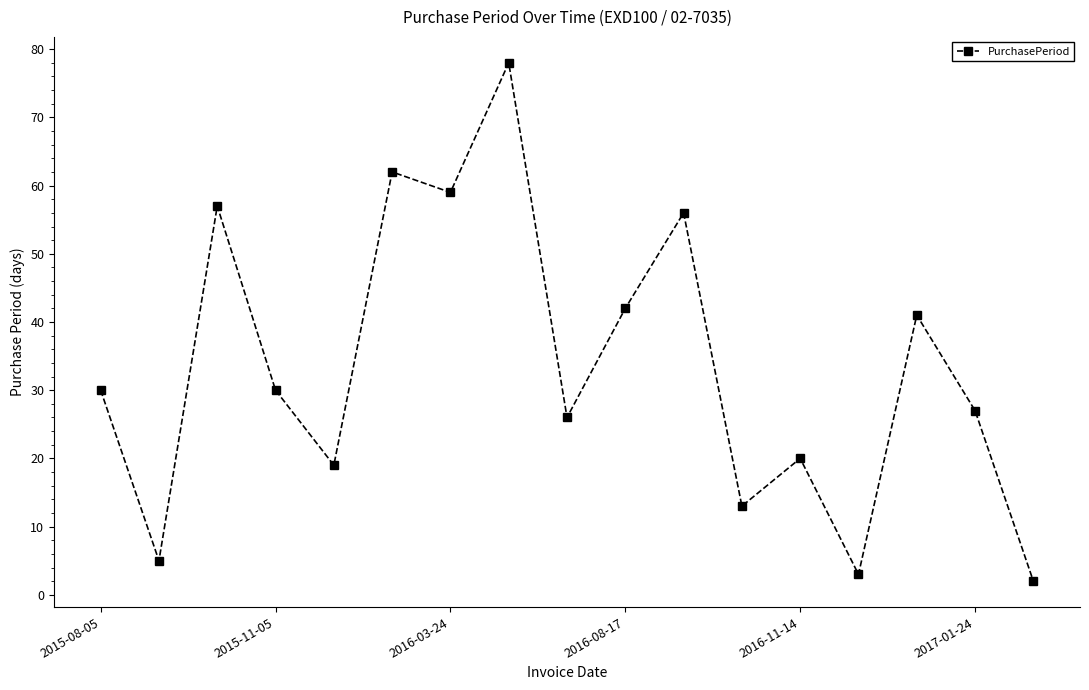

How many points are lower than both their immediate neighbors (excluding endpoints)?

6